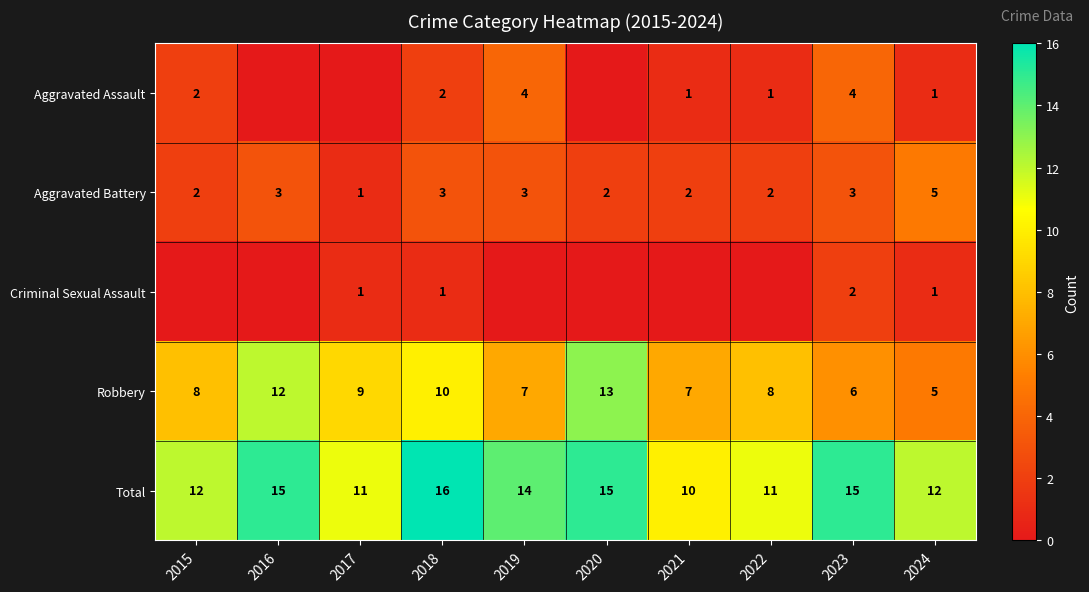

Rank the series at 2018 from highest to lowest value.

Total, Robbery, Aggravated Battery, Aggravated Assault, Criminal Sexual Assault